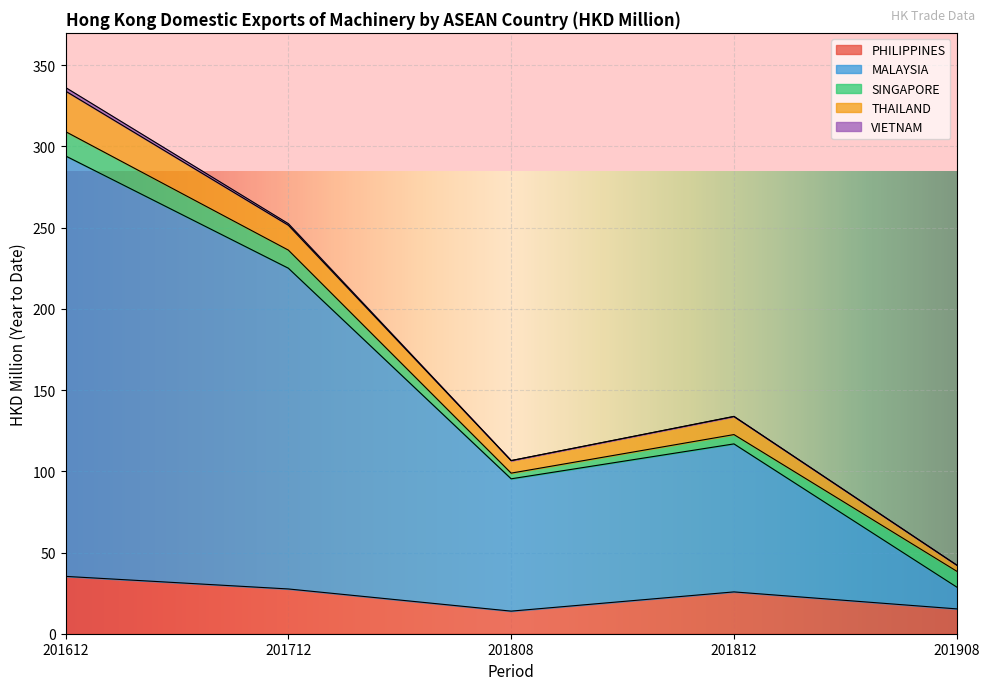

At how many categories does at least one series exceed 298?

1